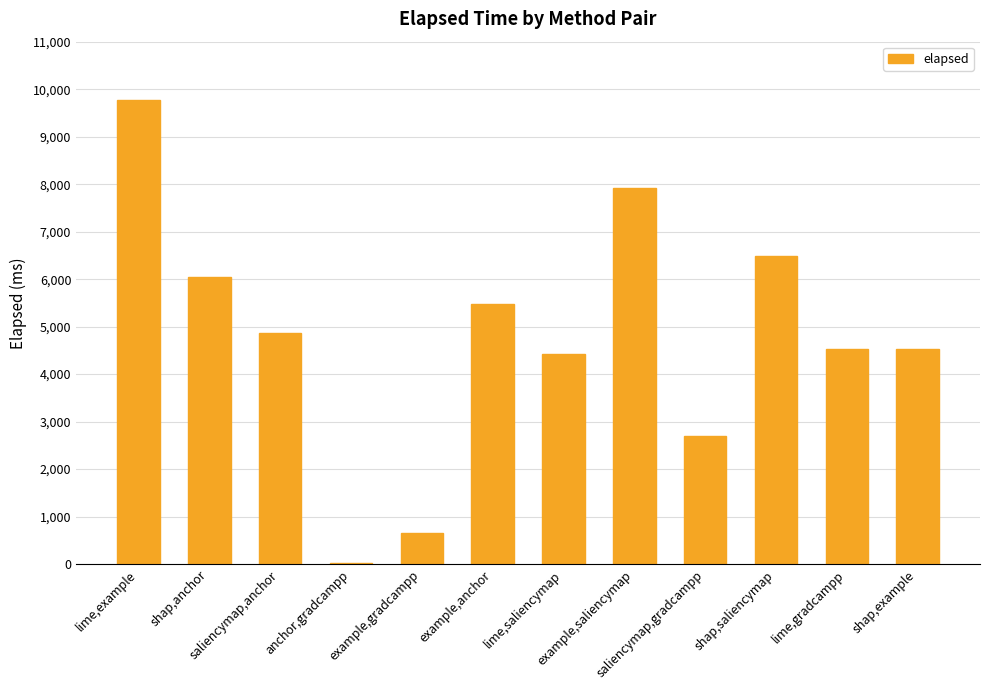

What is the sum of all values?

57391